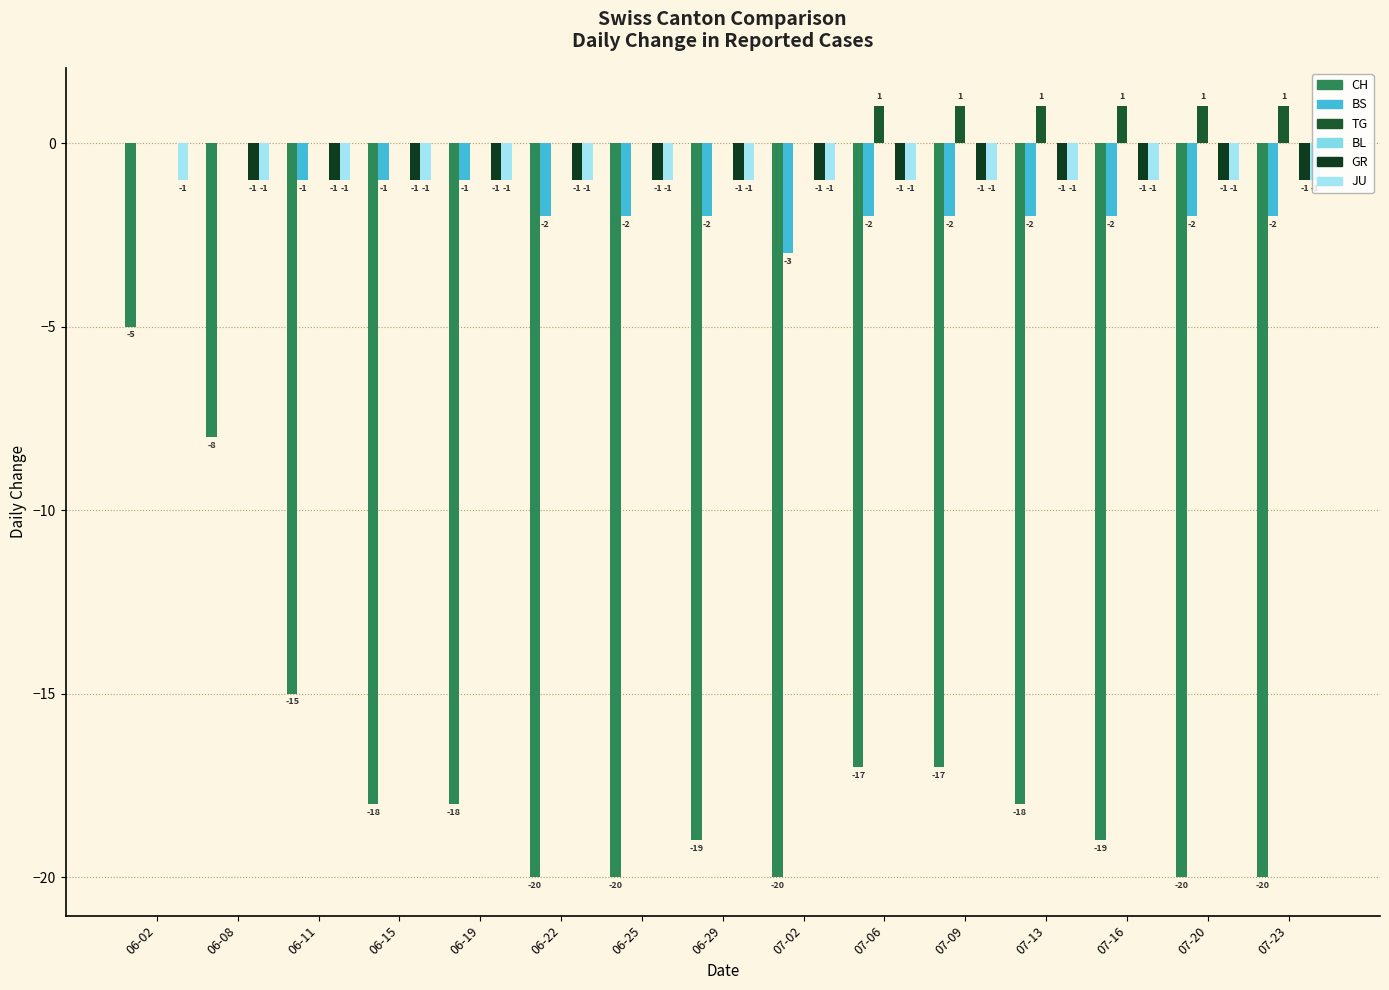

How many series are shown in this chart?

5